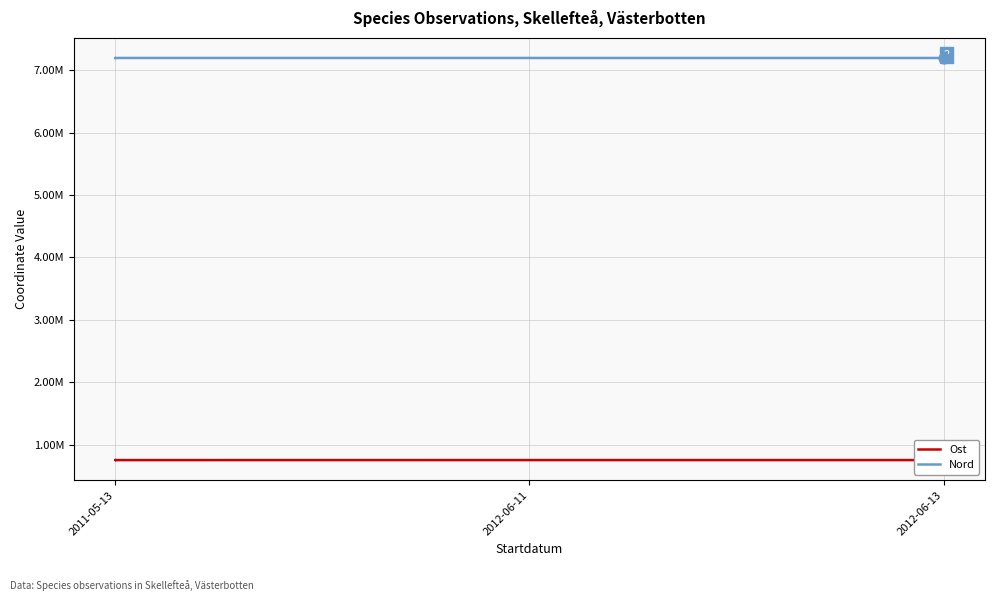

Which series has the widest spread of Y values?

Ost